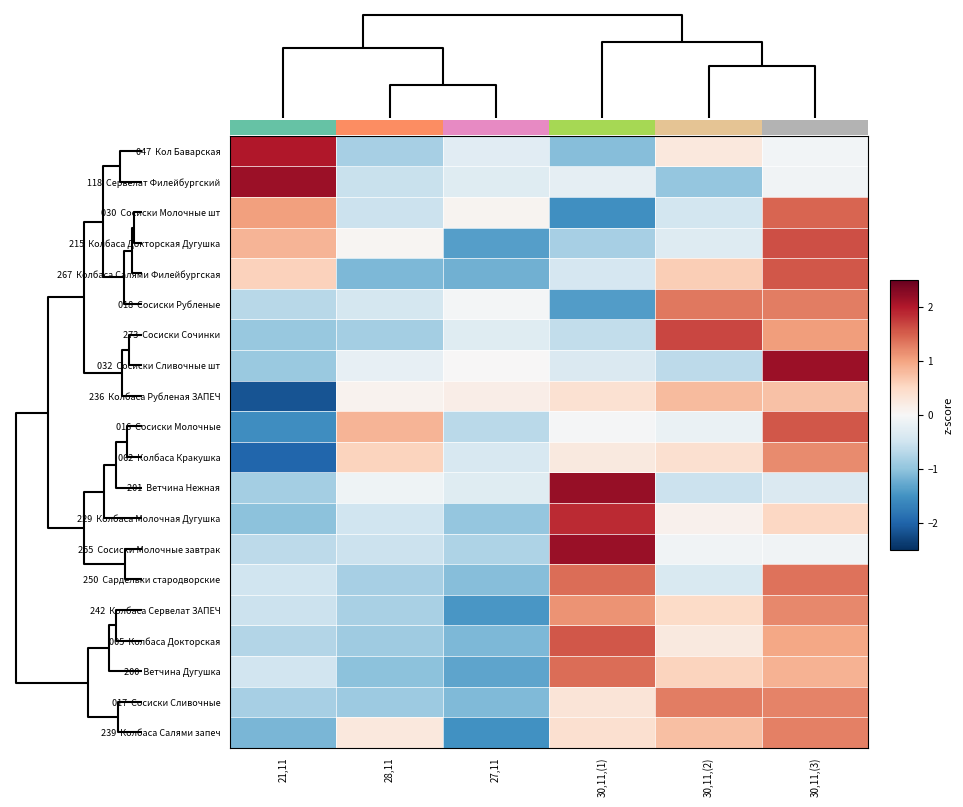

How many values in the 047 Кол Баварская series are below 0?

4